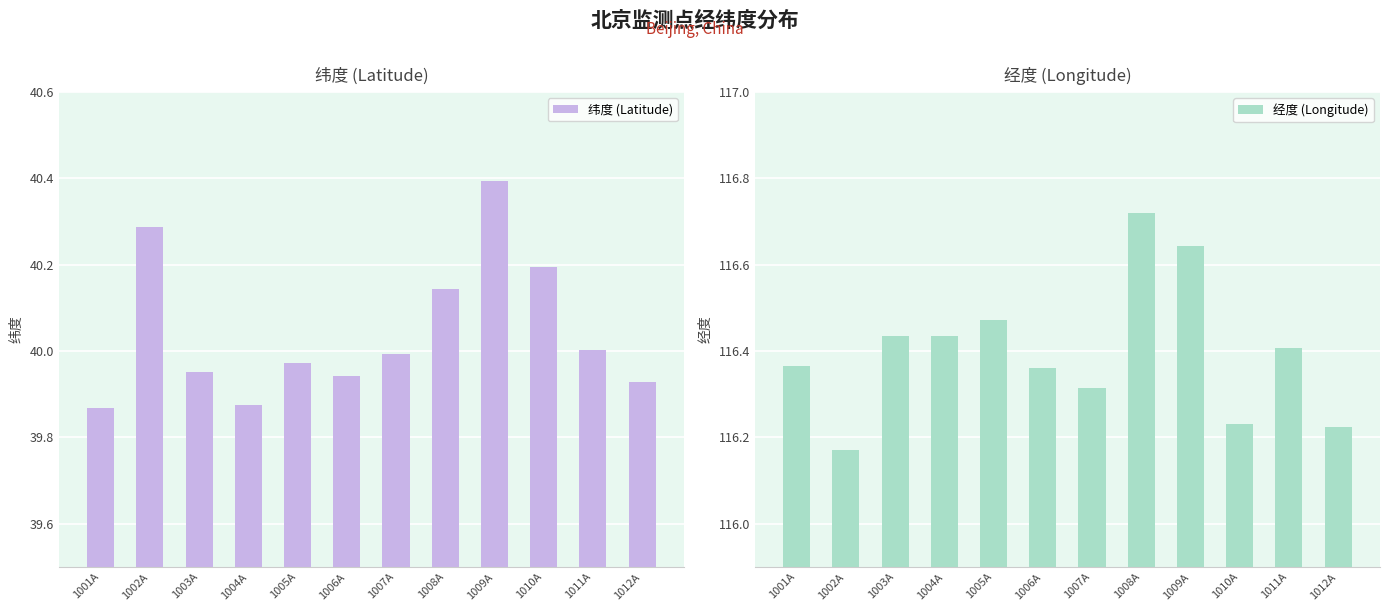

Between 1003A and 1008A, which is larger?

1008A